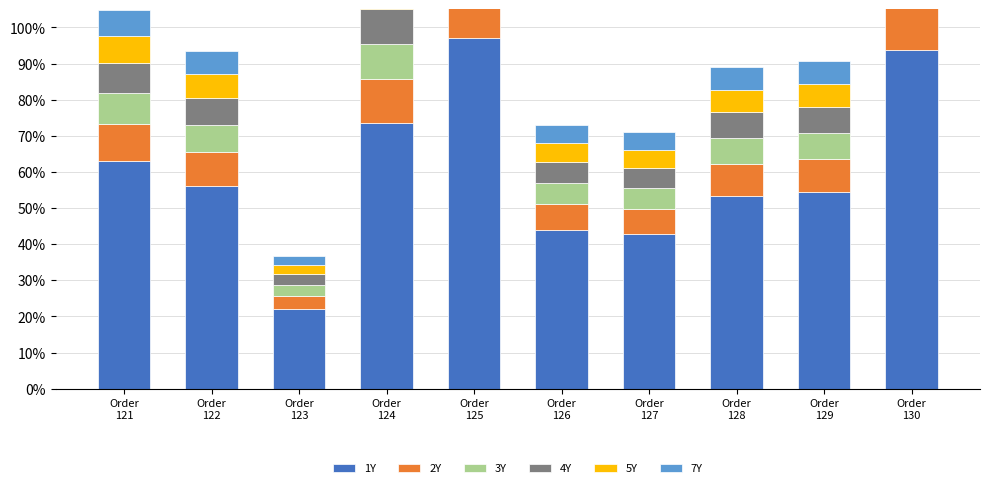

List the labels in order of 7Y value, smallest first.

Order
123, Order
127, Order
126, Order
128, Order
129, Order
122, Order
121, Order
124, Order
130, Order
125